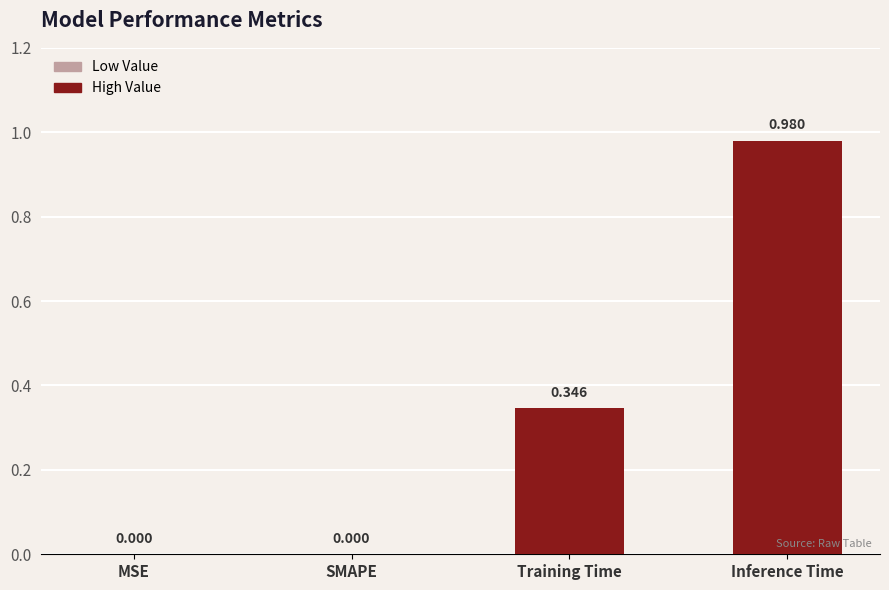

Which label corresponds to the largest value in the chart?

Inference Time